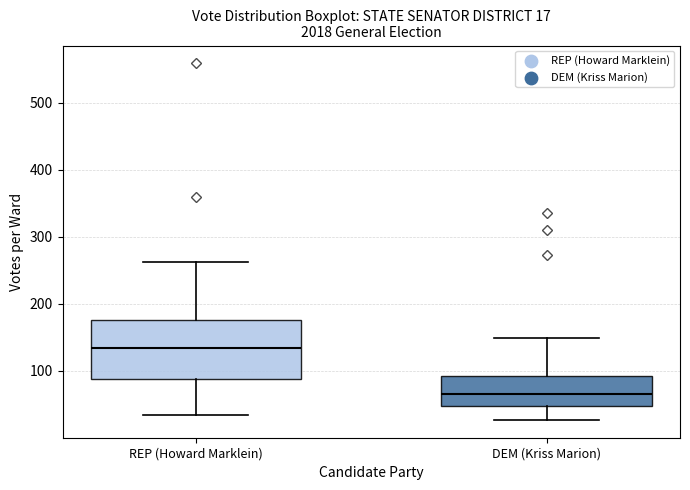

Which box is the tallest, from its lower edge to its upper edge?

REP (Howard Marklein)